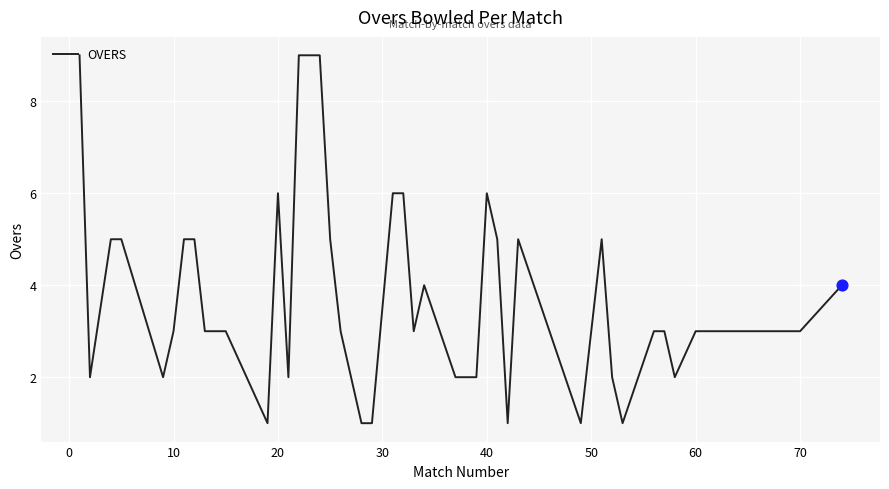

What is the difference between the maximum and minimum values?

8